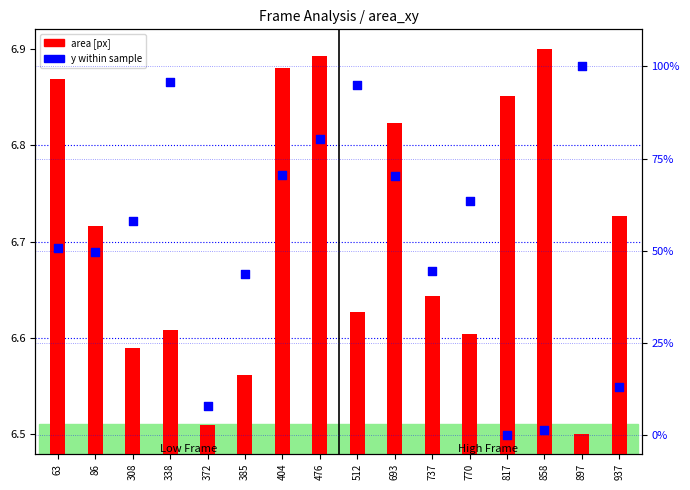

Which series has the largest total across all categories?

y (percentile)